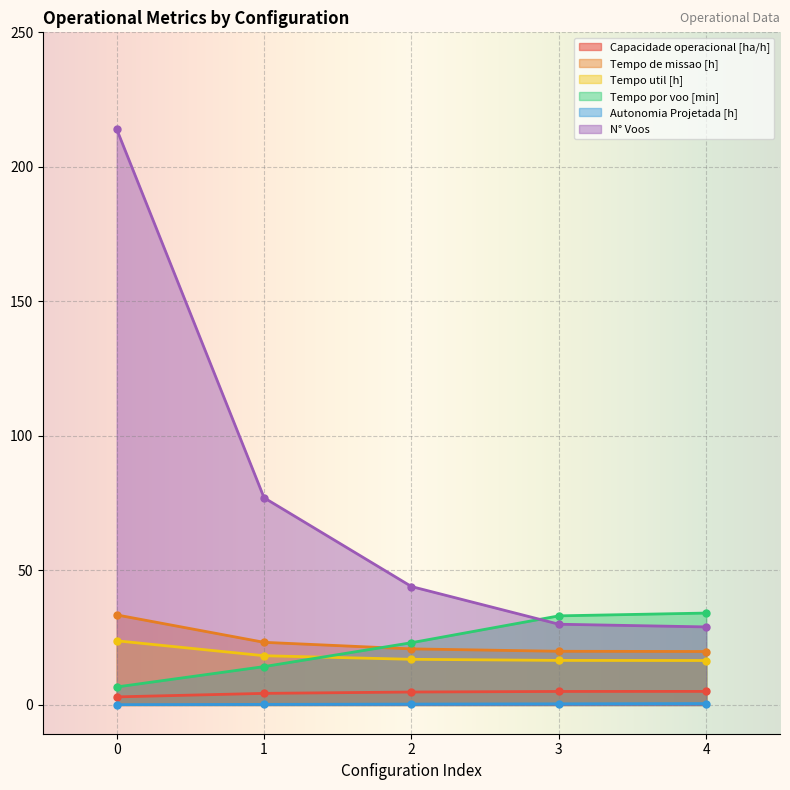

Where do Tempo por voo [min] and Tempo de missao [h] first cross each other?

1 and 2